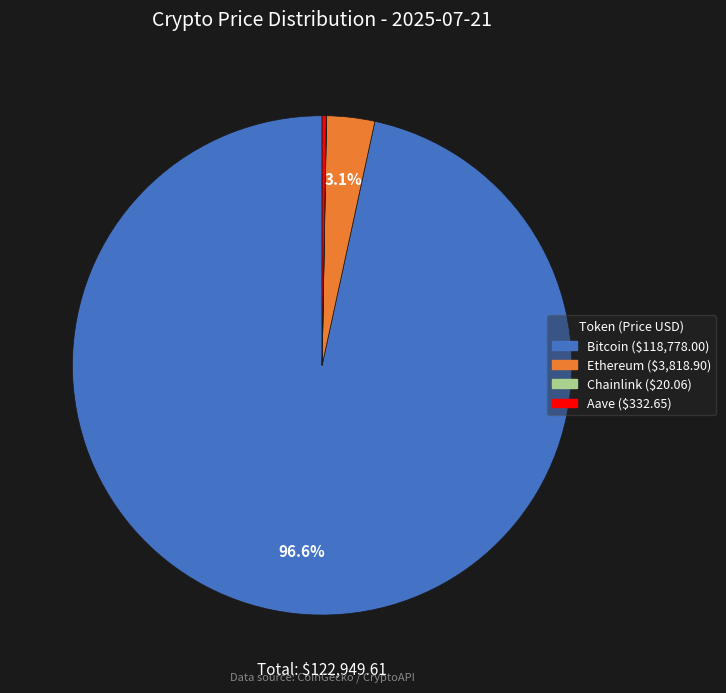

To the nearest percent, what is the average slice percentage?

25%